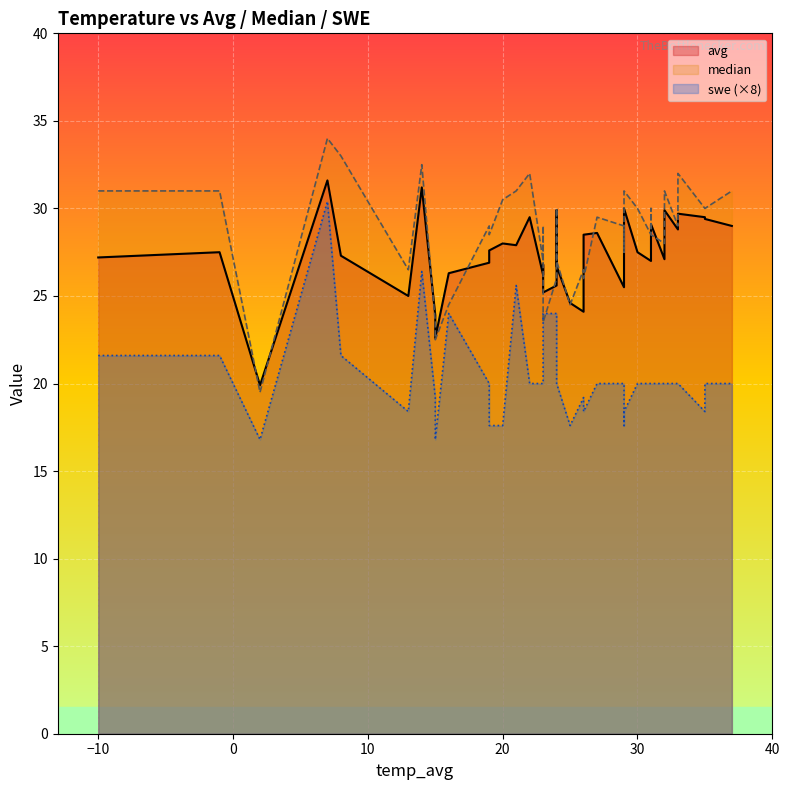

What is the difference between the median values at 31 and 23?

0.5